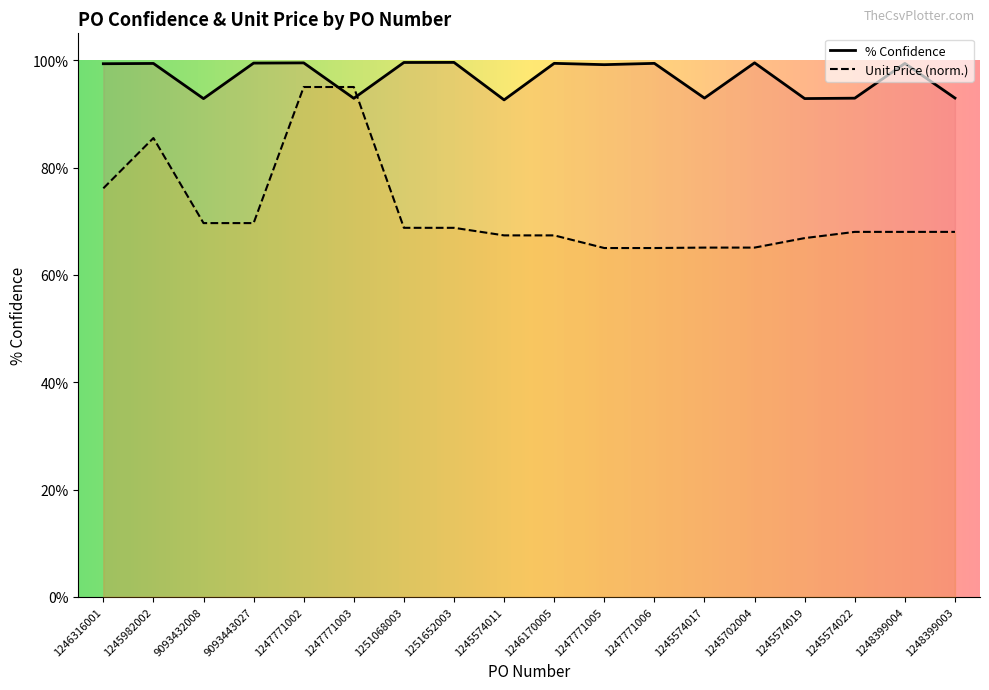

Which has a higher value, 1245982002 or 1246316001?

1245982002